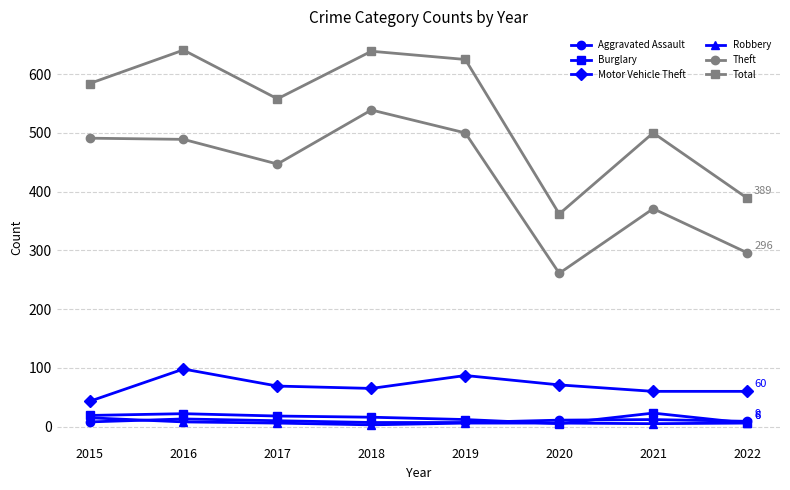

What are all the series names shown in the legend?

Aggravated Assault, Burglary, Motor Vehicle Theft, Robbery, Theft, Total